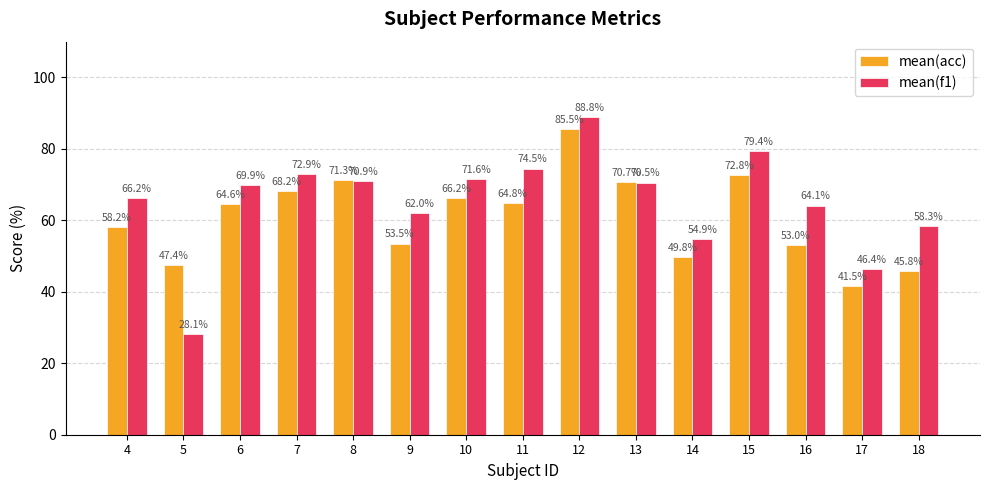

Between 4 and 15, which series saw the biggest shift?

mean(acc)